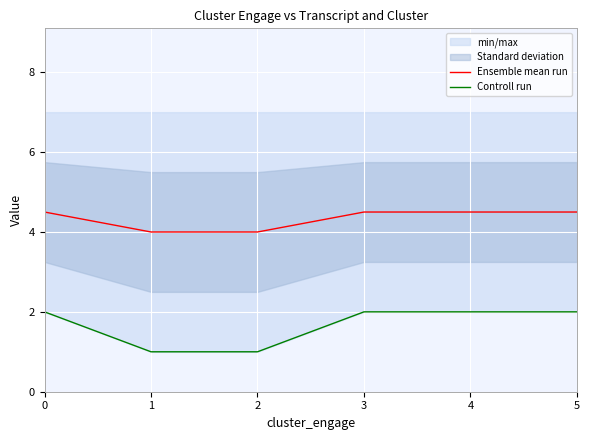

True or false: Ensemble mean run and Controll run intersect in this chart.

False